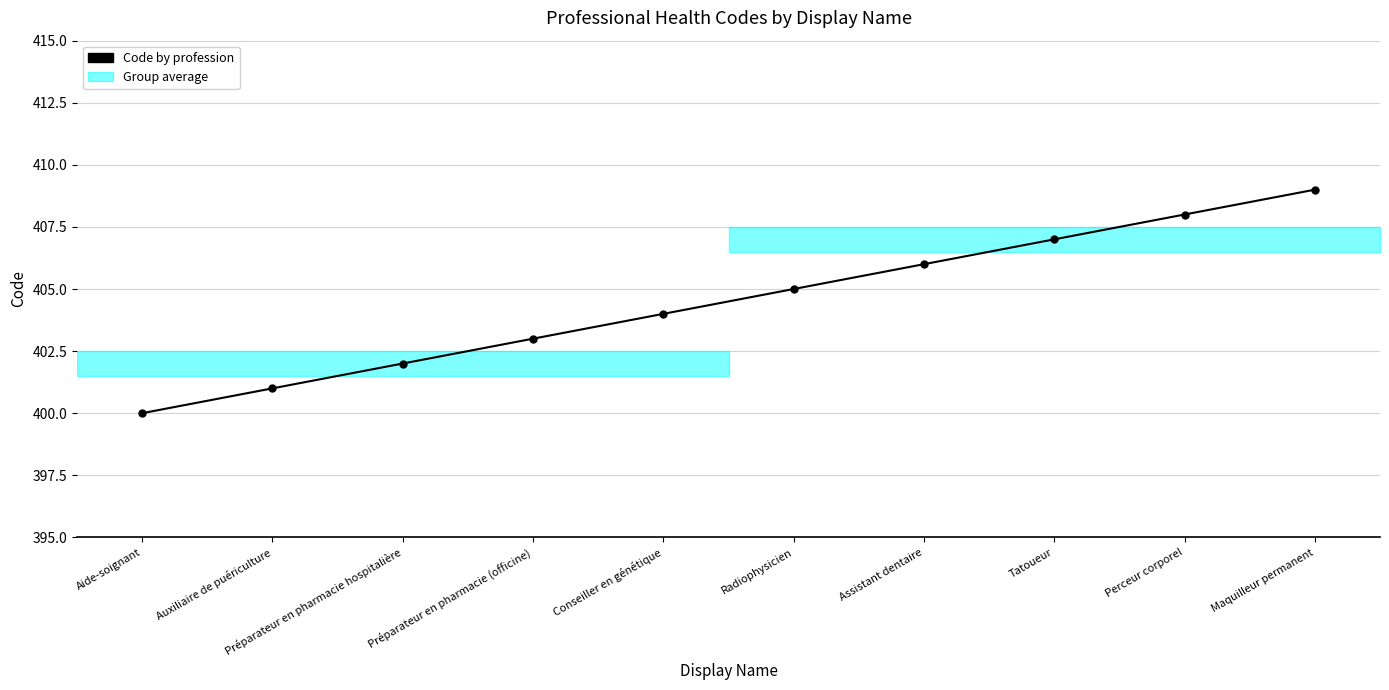

Reading left to right, list all the values displayed in this chart.

Aide-soignant=400	Auxiliaire de puériculture=401	Préparateur en pharmacie hospitalière=402	Préparateur en pharmacie (officine)=403	Conseiller en génétique=404	Radiophysicien=405	Assistant dentaire=406	Tatoueur=407	Perceur corporel=408	Maquilleur permanent=409